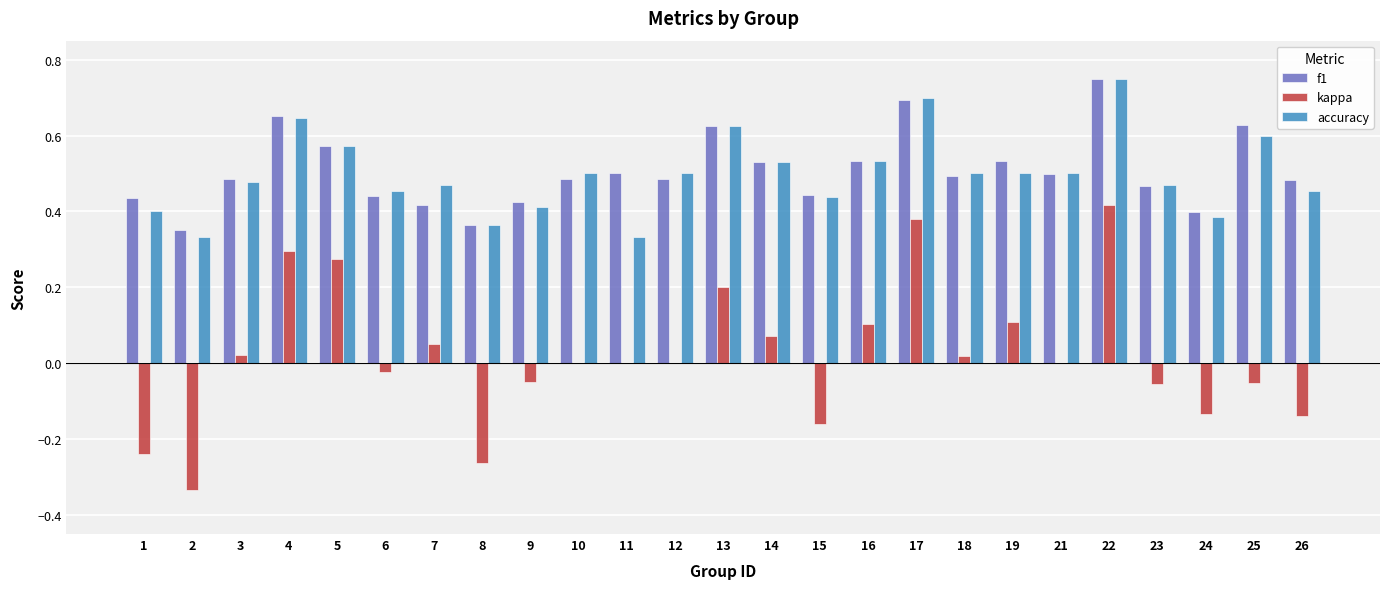

Between 9 and 18, which series saw the biggest shift?

accuracy